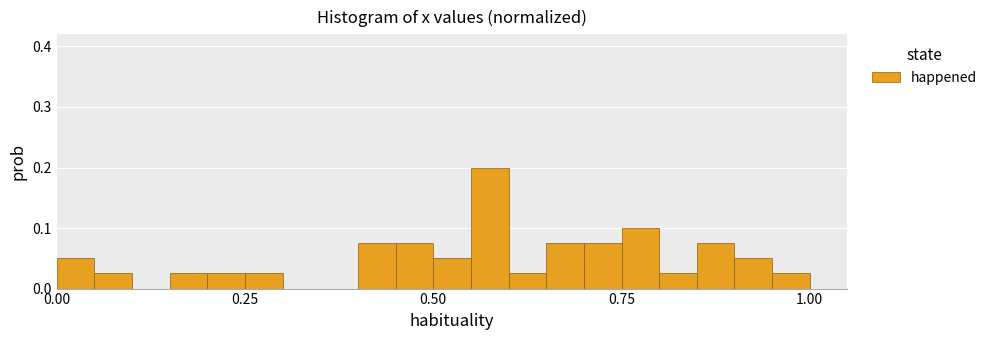

Read against the x-axis, roughly where is the centre of the tallest bar?

0.60